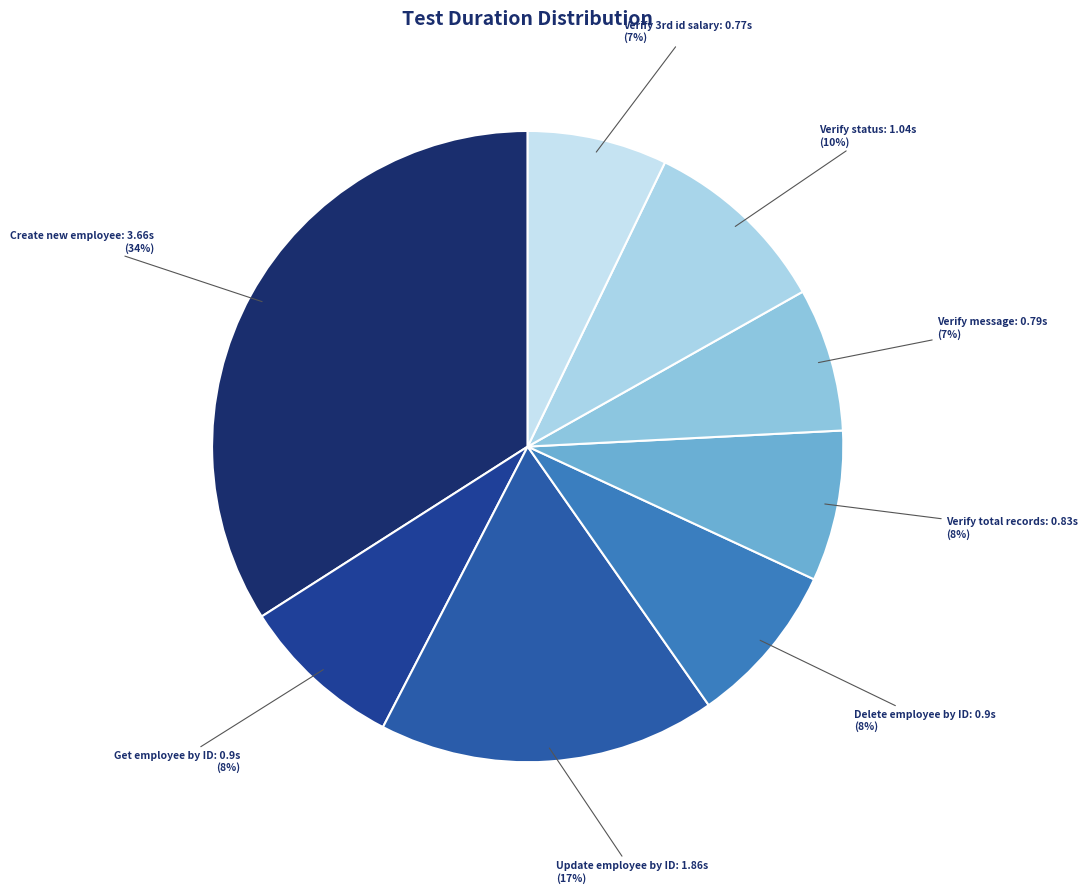

Which category has the biggest portion of the pie?

Create new employee